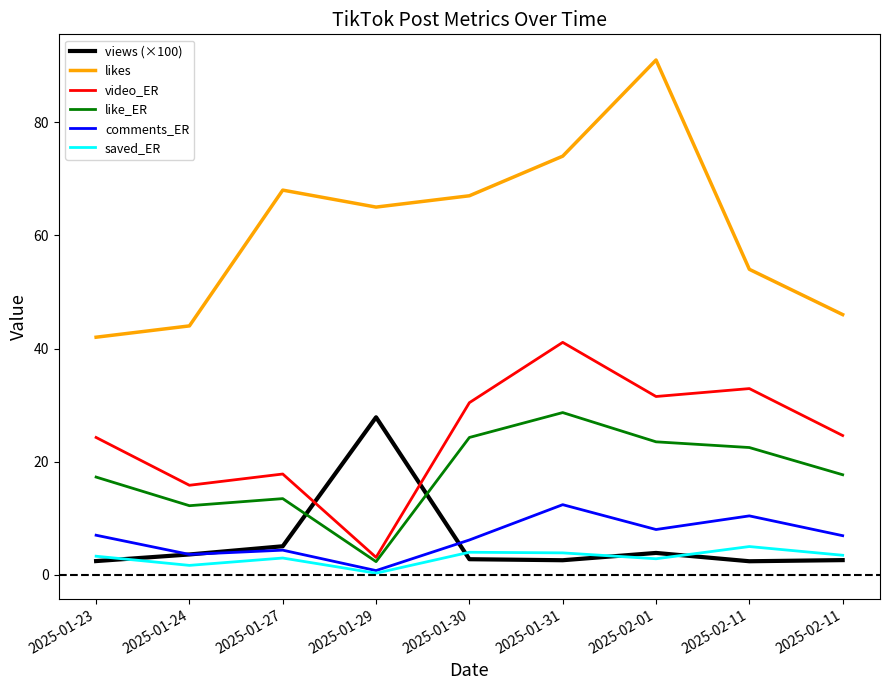

What is the label of the 5th point from the left?

2025-01-30